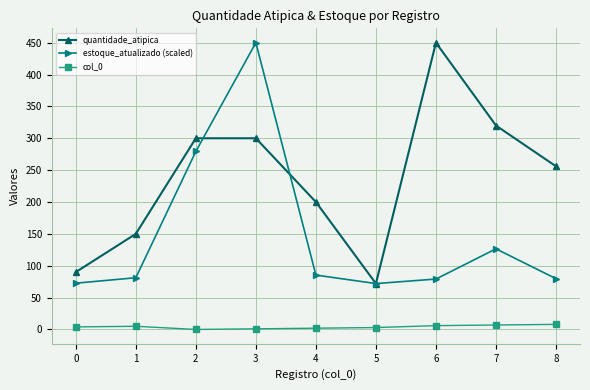

What is the difference between the highest and lowest values at 2?

300.0